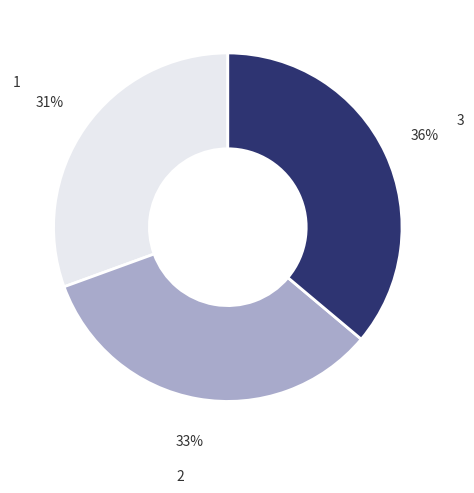

Which has a higher value, 2 or 1?

2